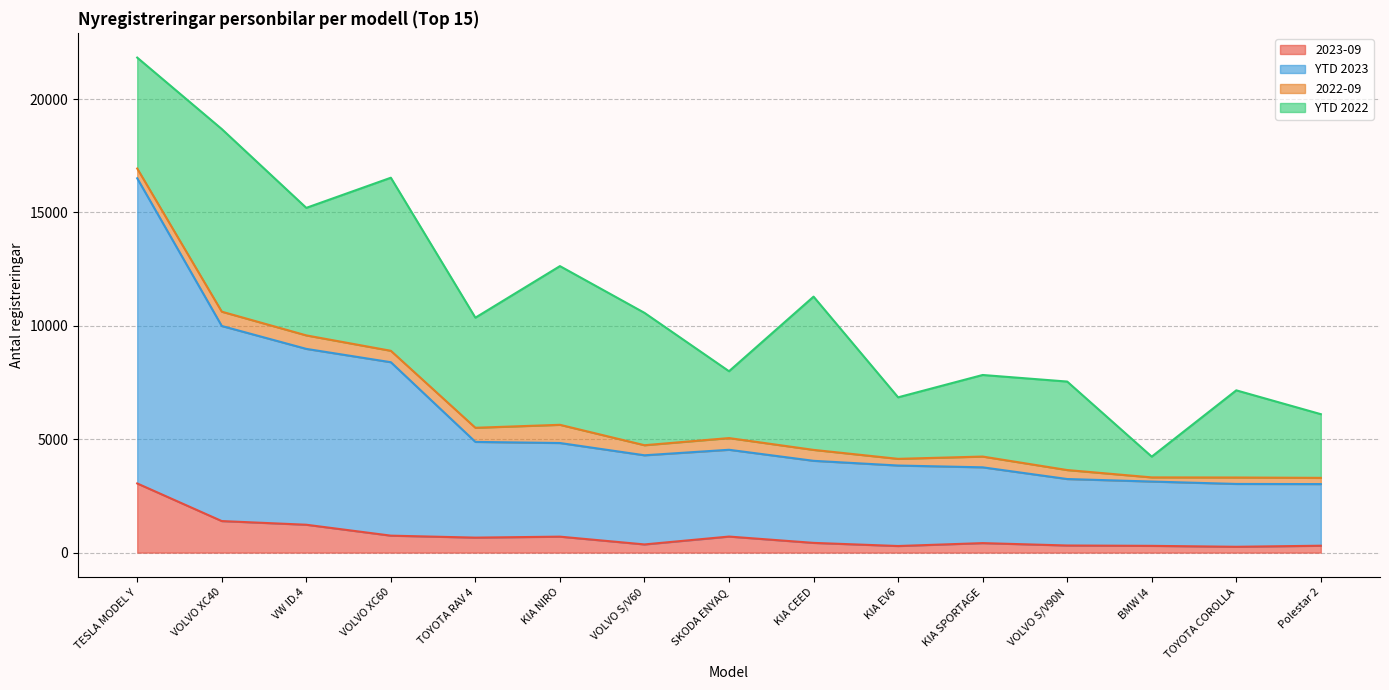

What is the difference between the second highest and second lowest values in the 2023-09 series?

1100